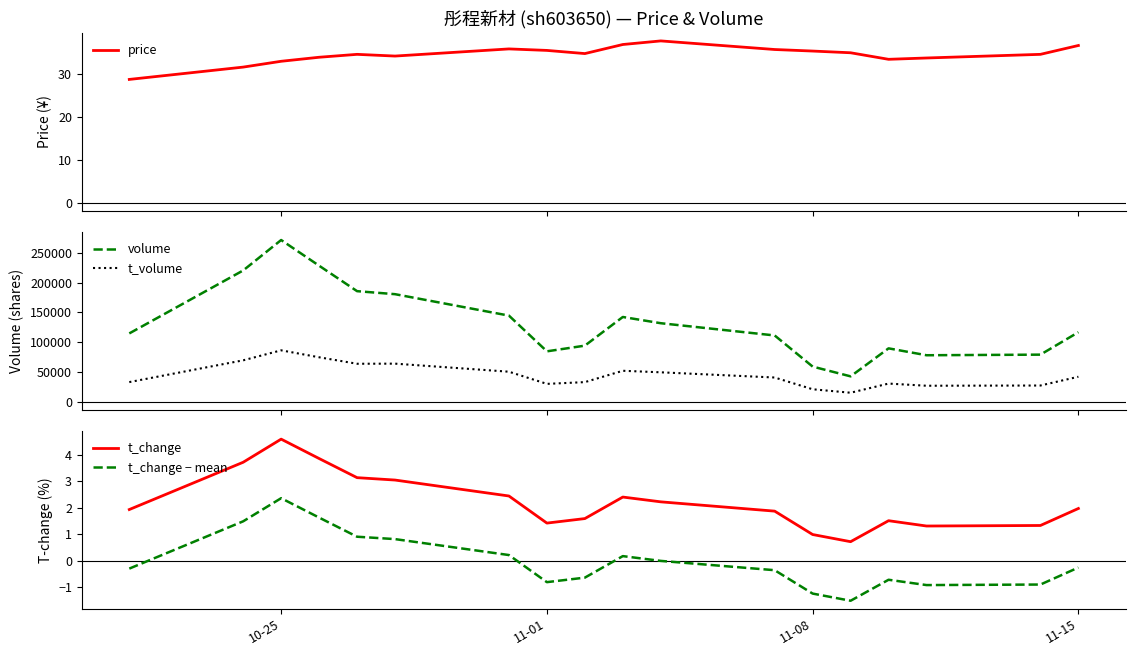

What is the minimum value for t_volume?

14982